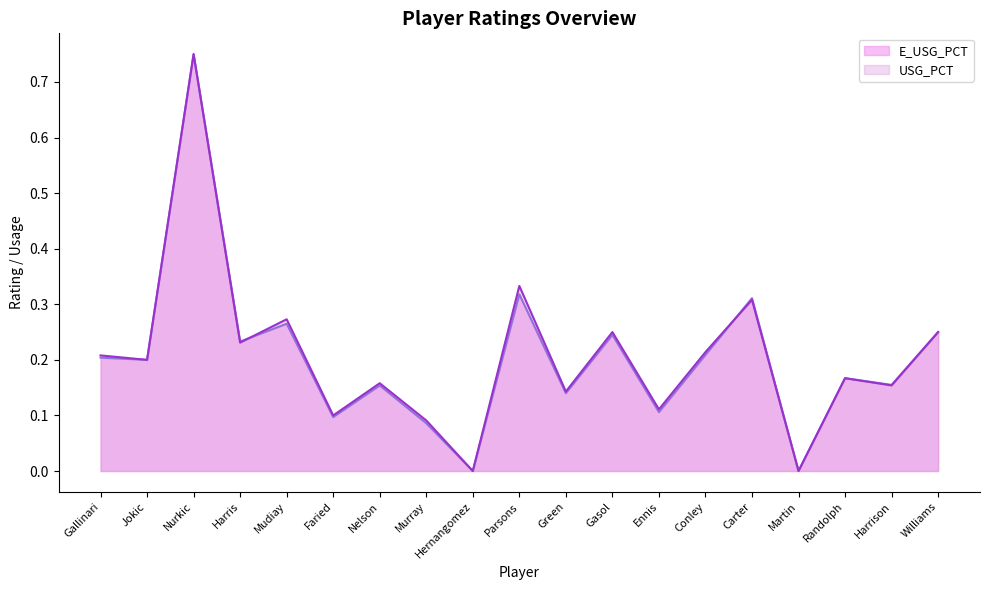

Where is the first local minimum for USG_PCT?

Jokic